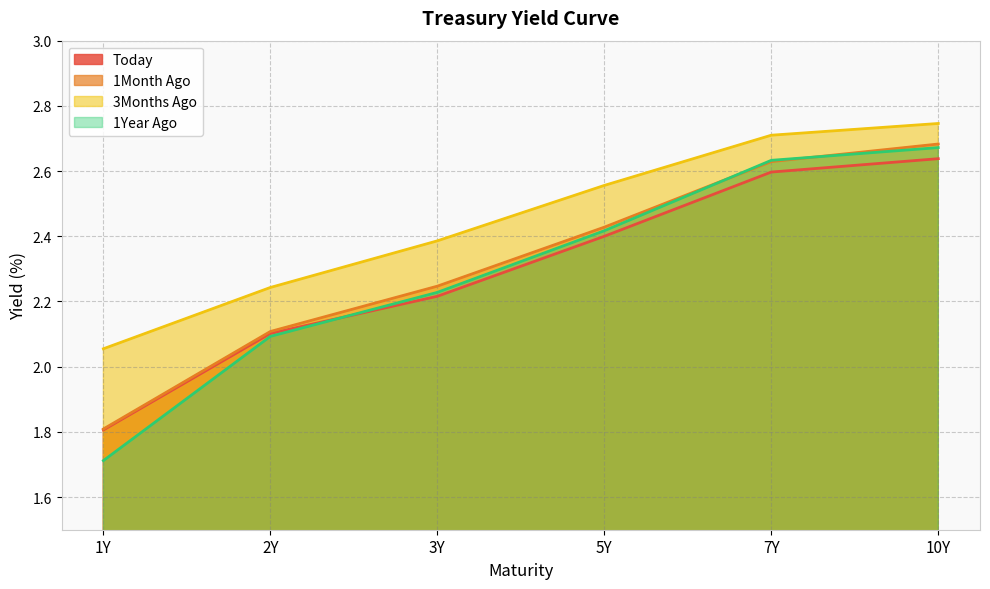

Read the 1Year Ago value at 3Y.

2.2